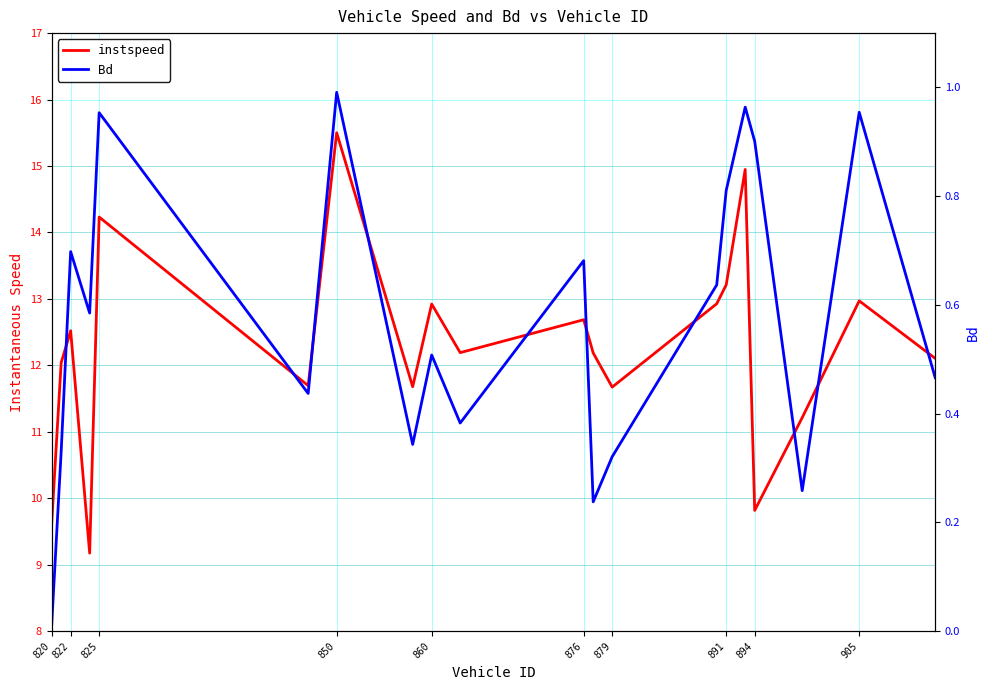

True or false: Bd has a value of 0.5 at 894.

False